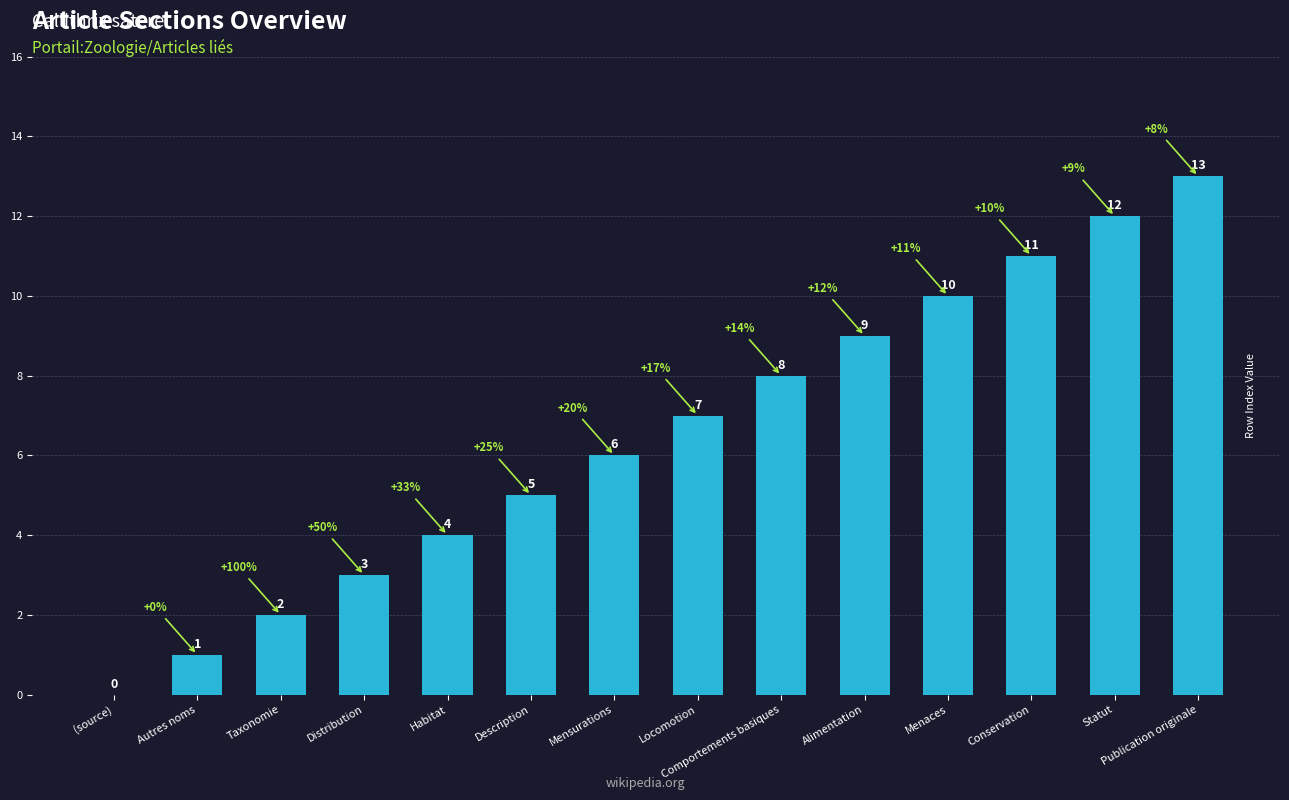

The value at Alimentation is 9. True or false?

True